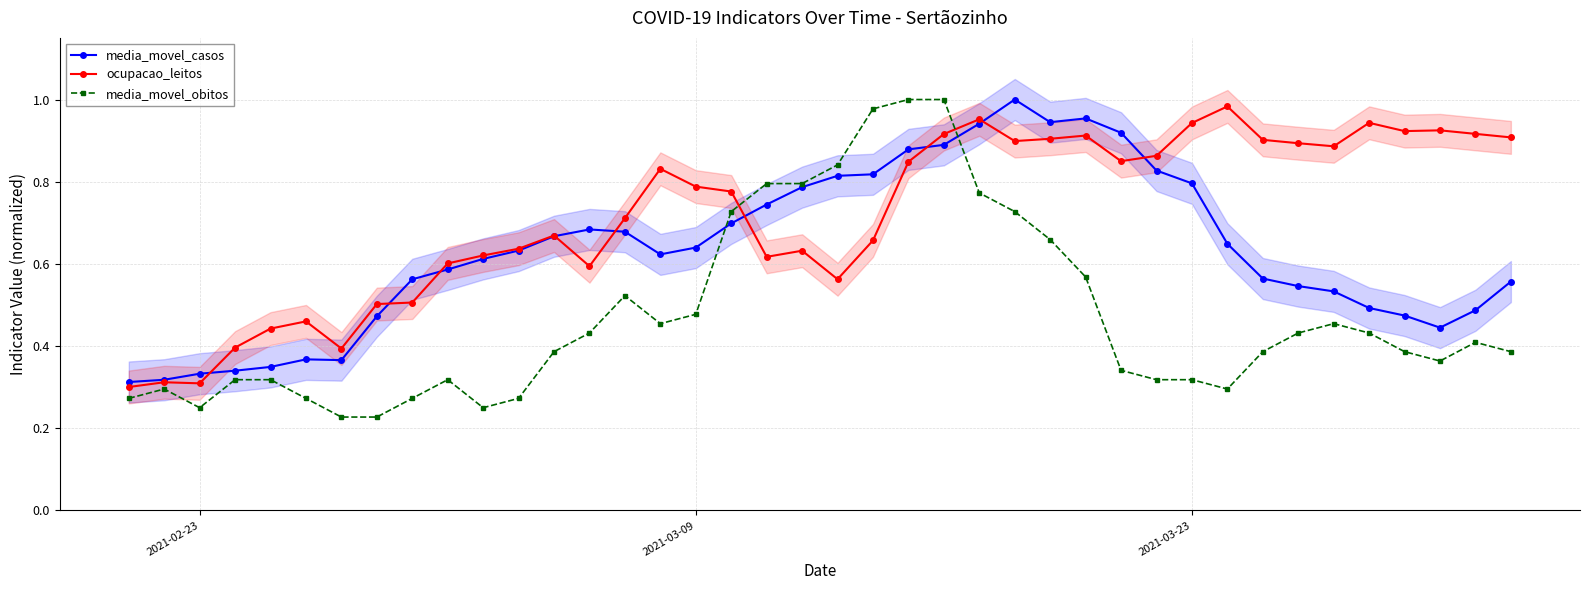

Which series ends up on top after the final intersection of media_movel_casos and media_movel_obitos?

media_movel_casos